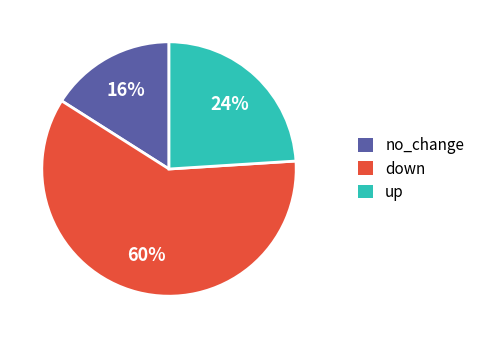

The down slice represents 55% of the pie. True or false?

False